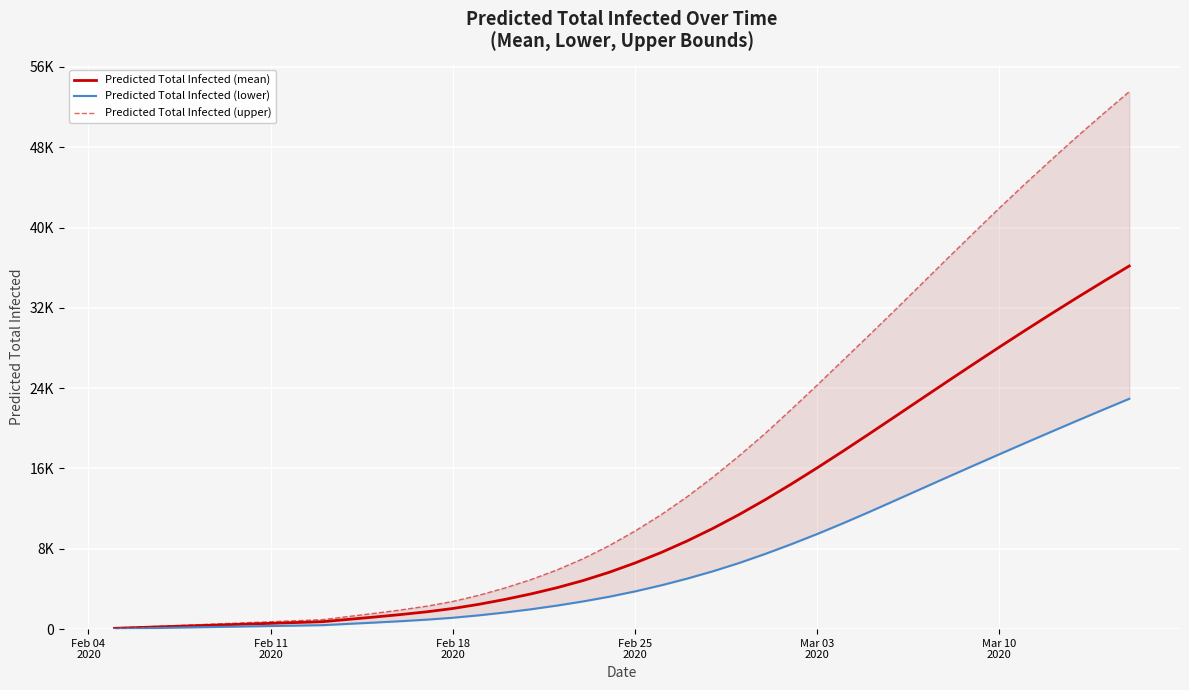

What is the average value of the Predicted Total Infected (lower) series?

6793